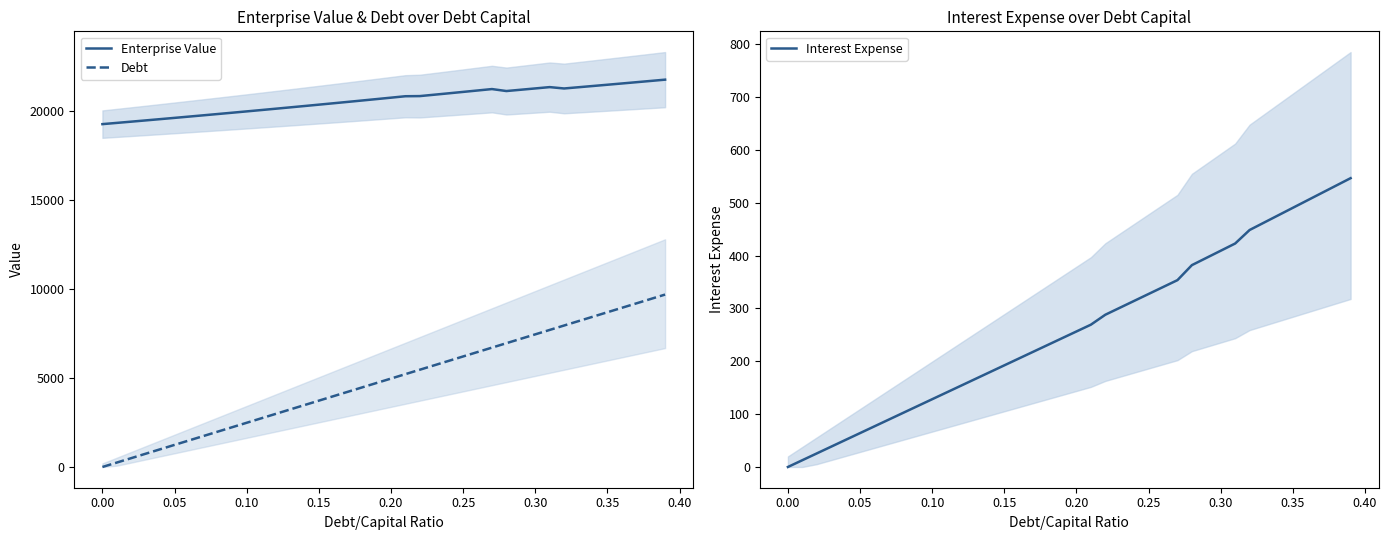

The value of Enterprise Value at 0.35 is 27941.4. True or false?

False